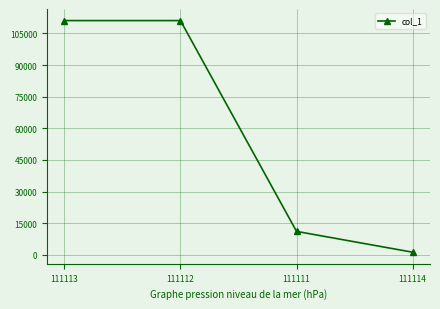

What is the label of the 4th point from the left?

111114